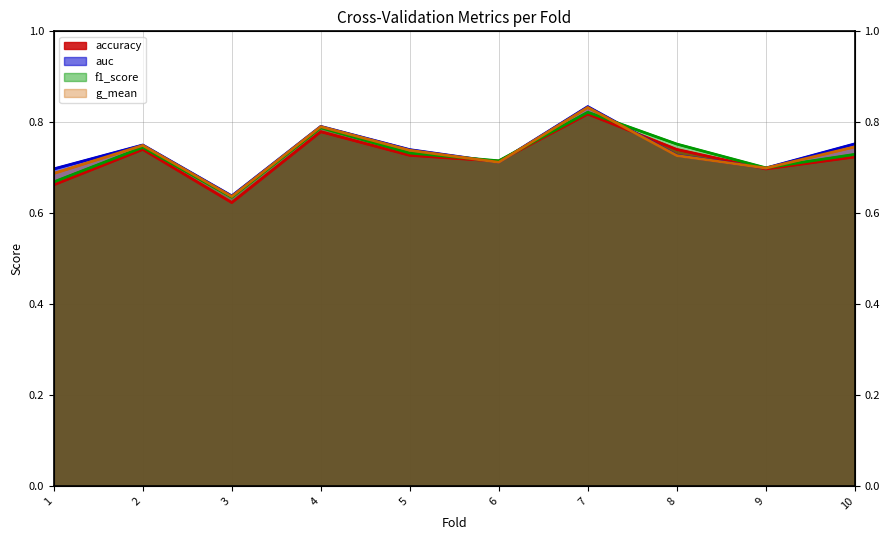

Which category has the lowest value in the g_mean series?

3